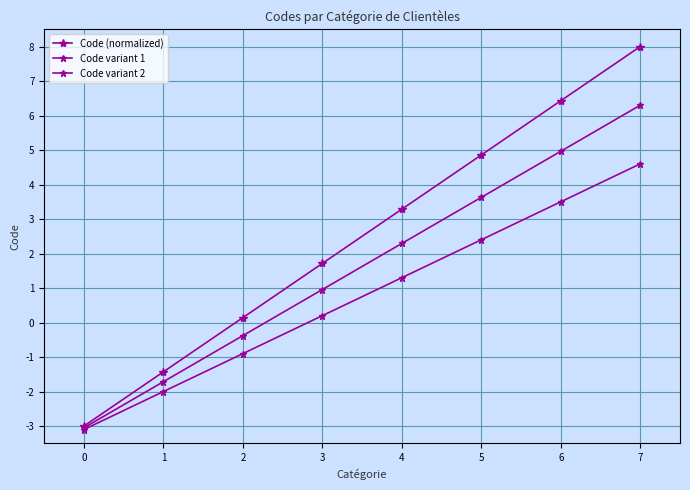

At how many categories does at least one series exceed 1?

5